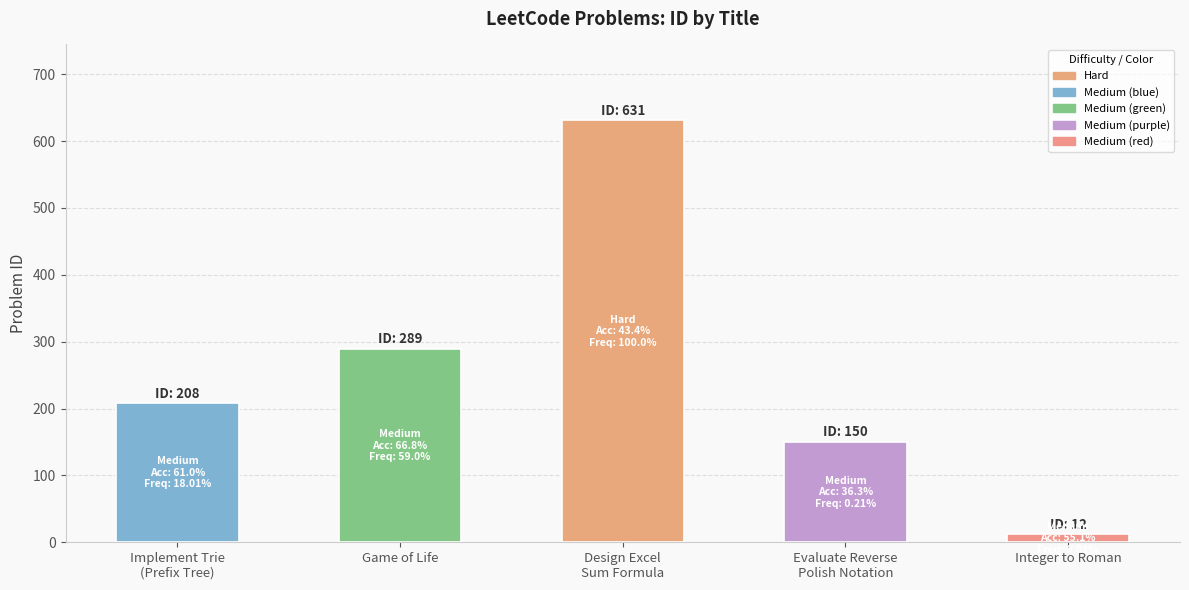

What is the greatest value displayed?

631